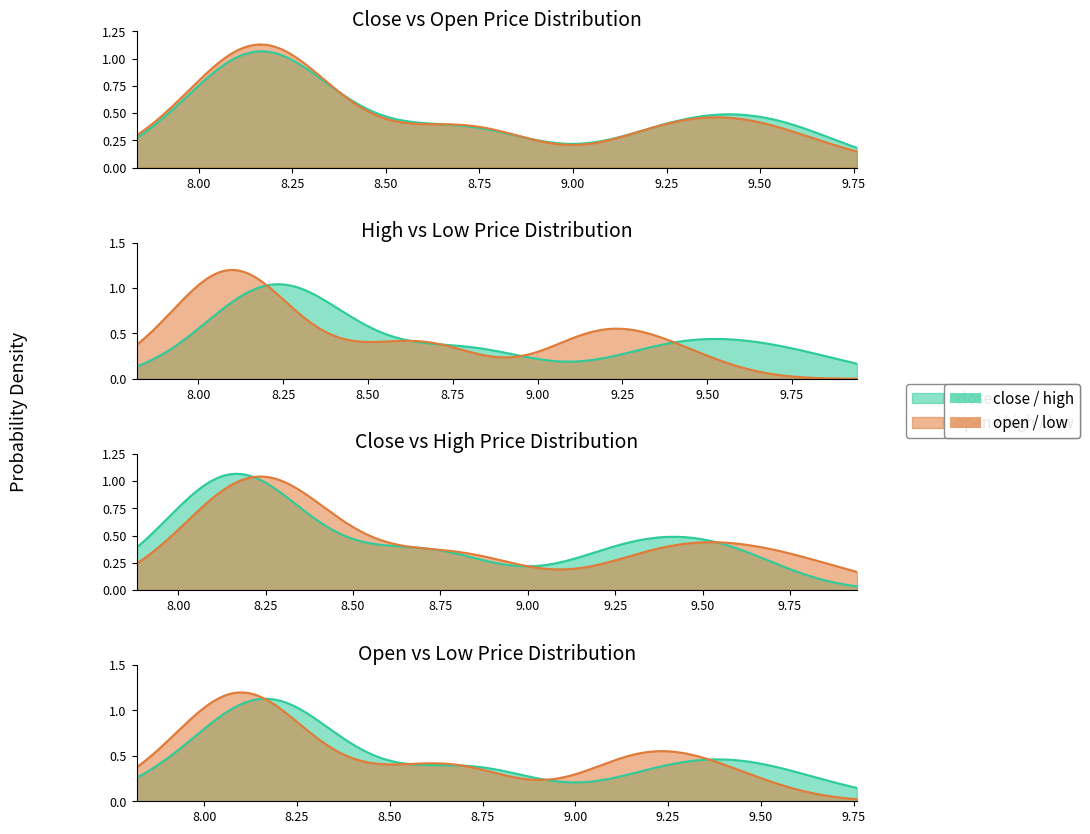

Which series has the largest total across all categories?

high